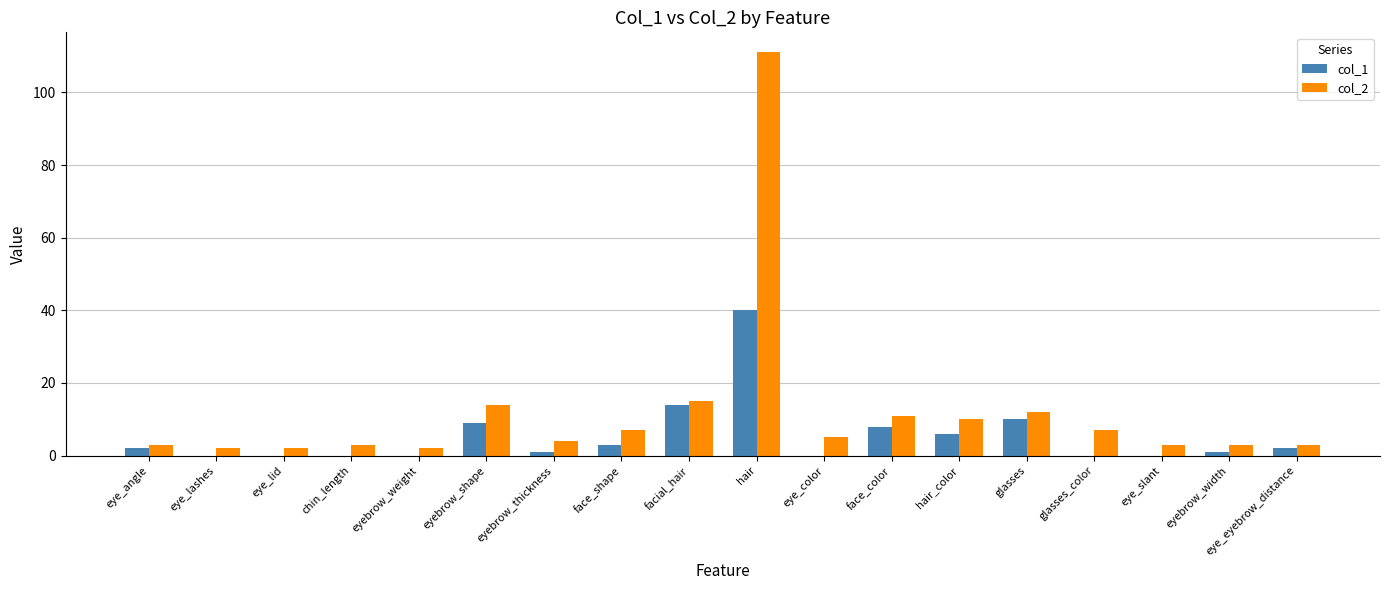

What is the maximum value for col_1?

40